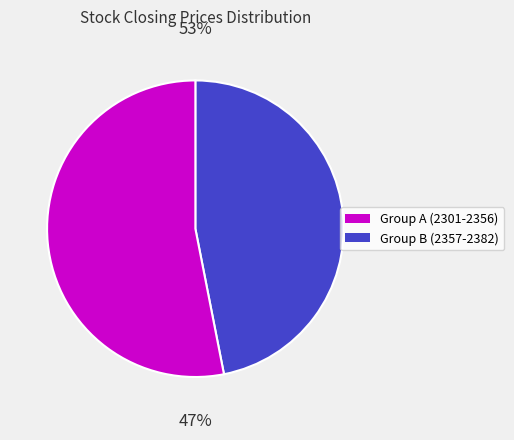

Is there any slice that represents more than half of the pie?

Yes